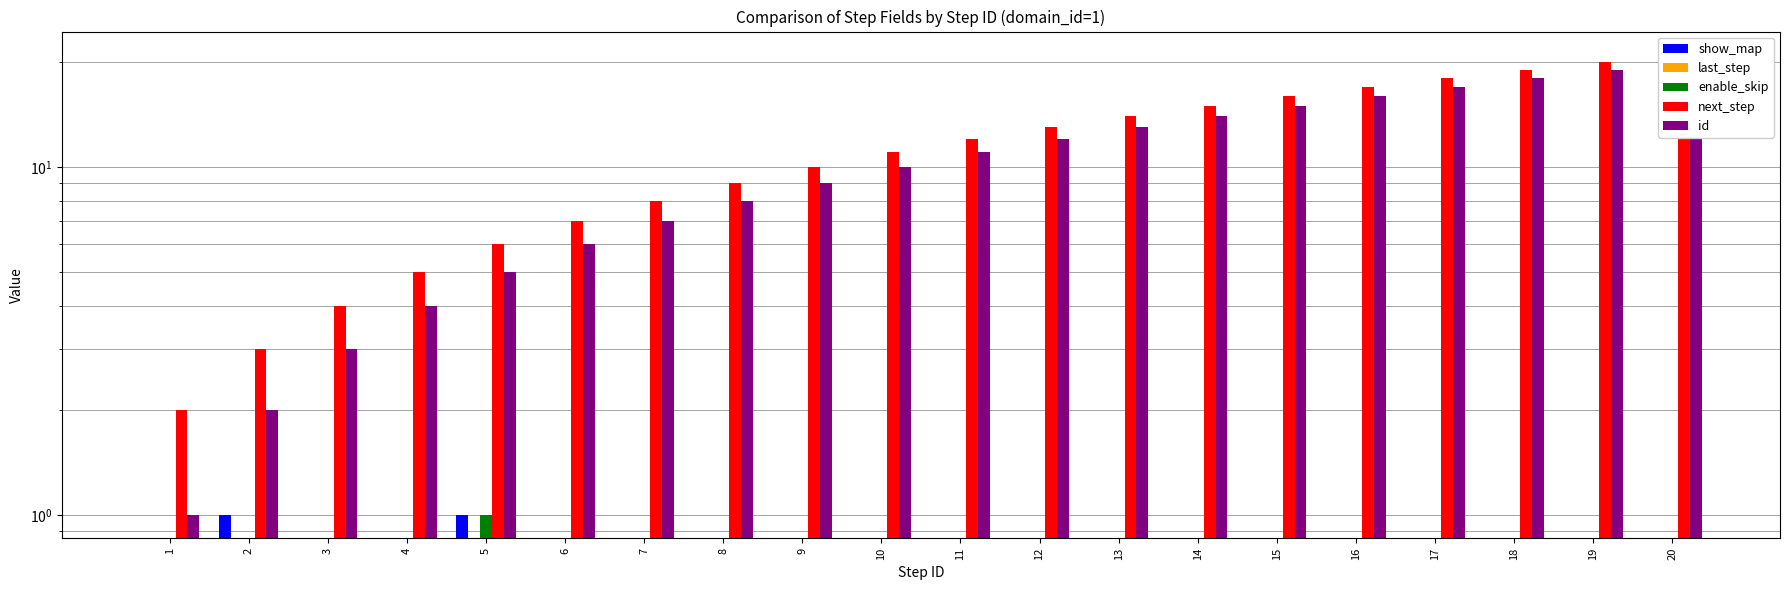

The next_step series shows 31 at 20. True or false?

False